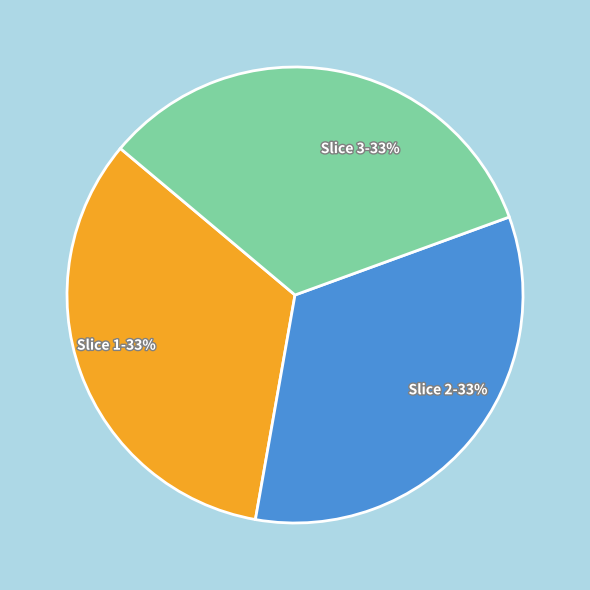

To the nearest percent, what is the average slice percentage?

33%